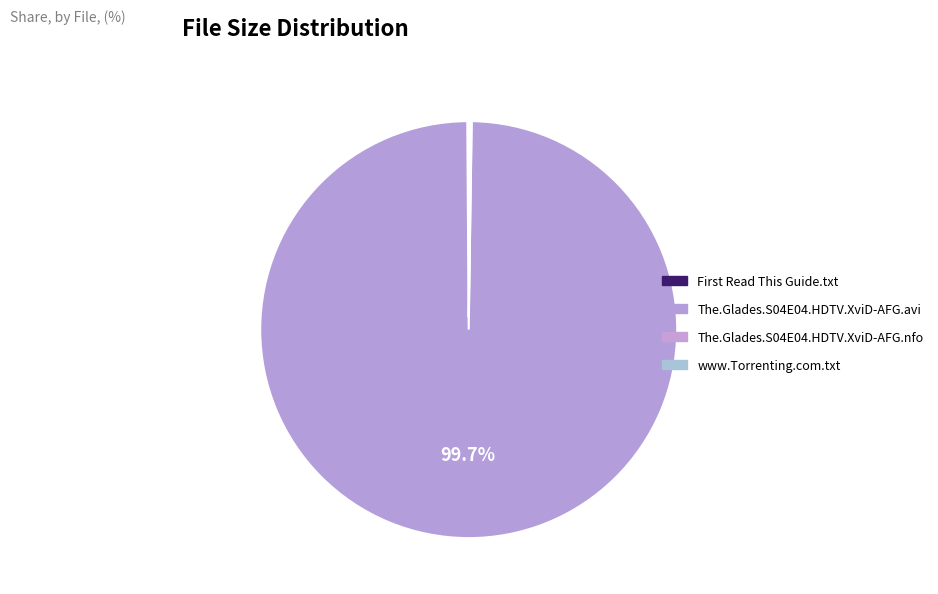

Which category has the smallest portion of the pie?

First Read This Guide.txt